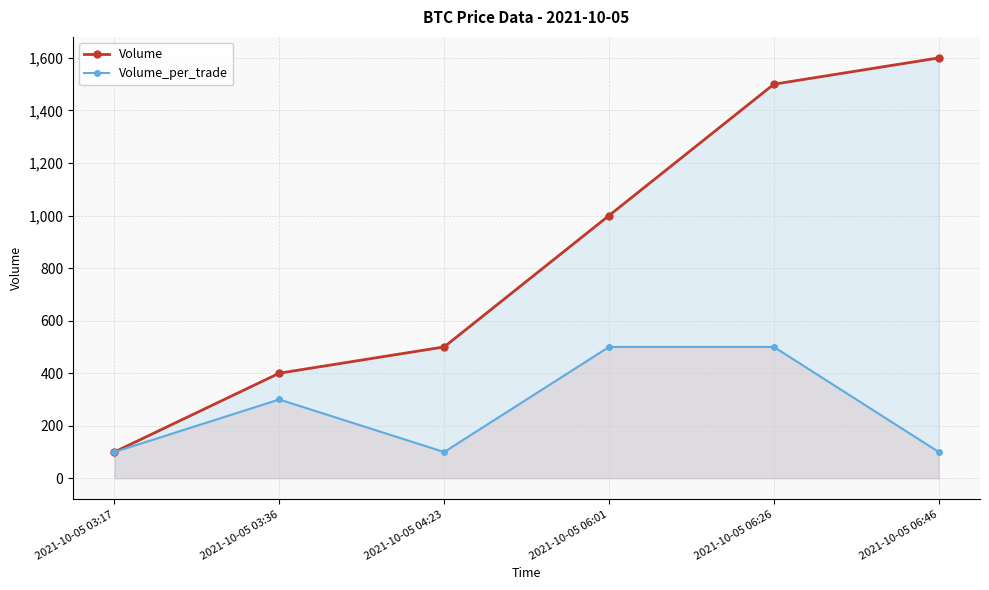

Count the Volume_per_trade values in the range 100 to 500.

6